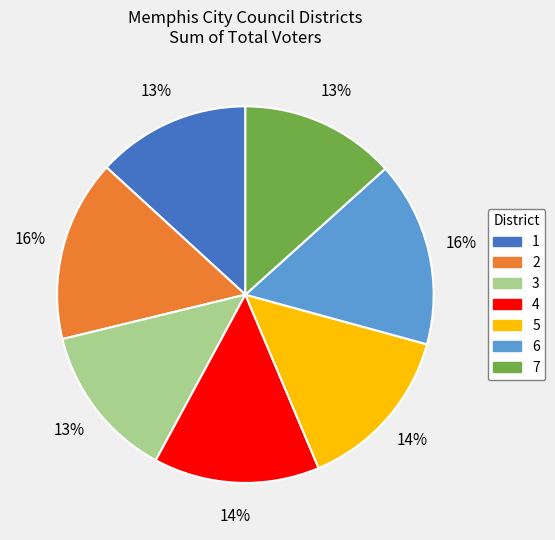

Is the sum of 1 and 4 greater than half?

No